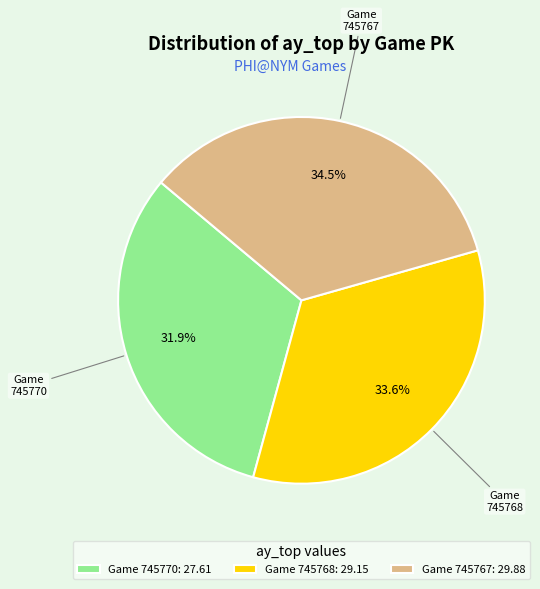

Does any single category account for the majority?

No